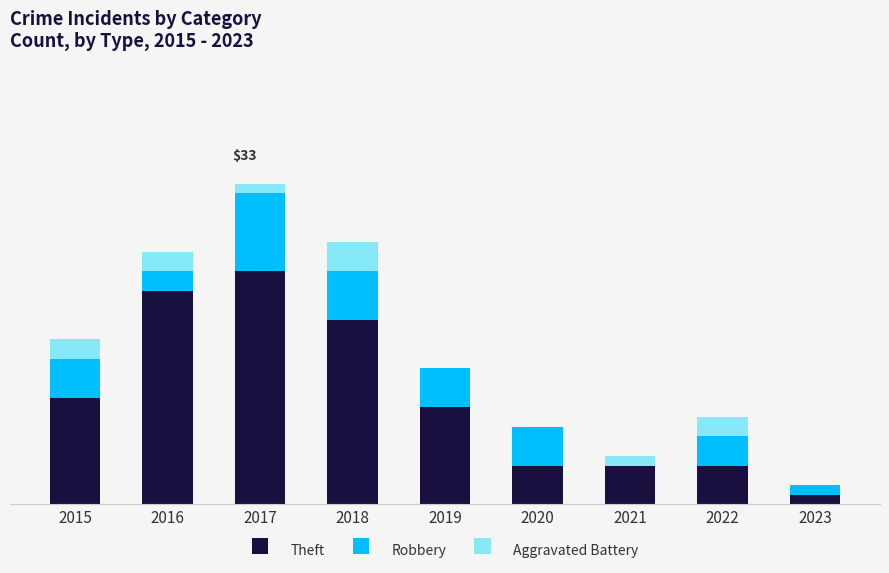

True or false: Theft has a value of 42 at 2017.

False